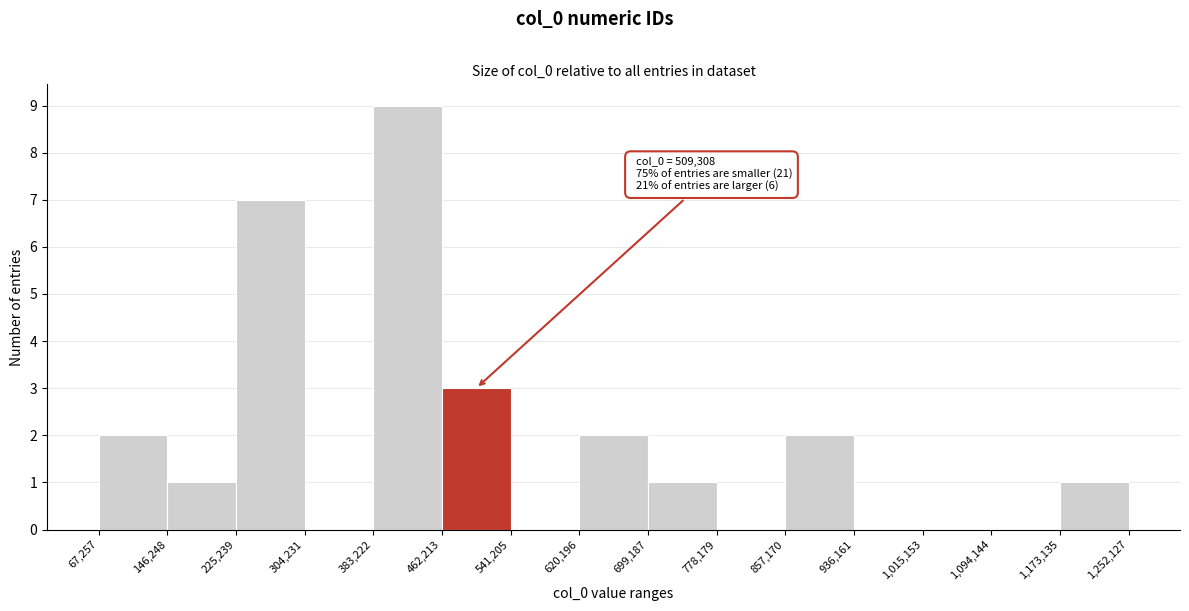

Which range on the x-axis has the tallest bar?

383,222 to 462,213